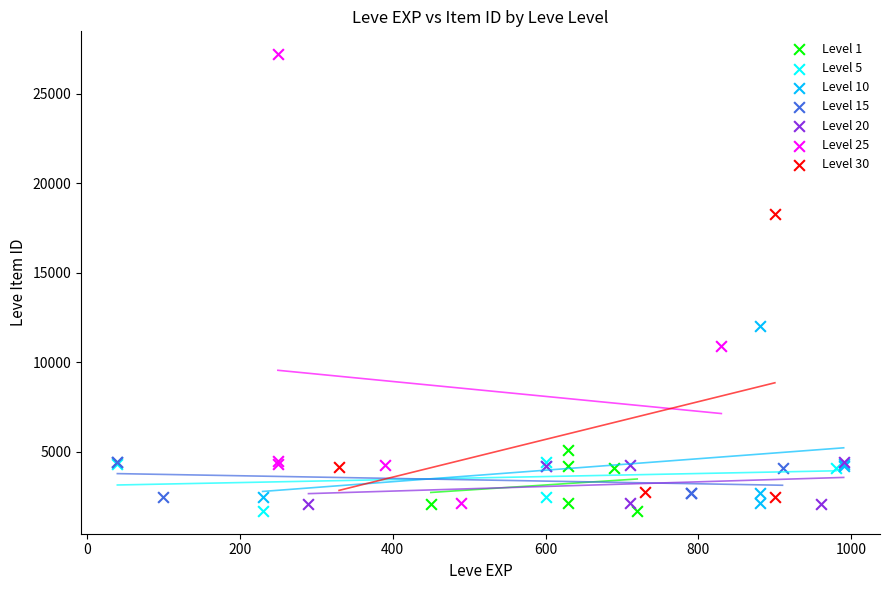

What are all the series names shown in the legend?

Level 1, Level 5, Level 10, Level 15, Level 20, Level 25, Level 30